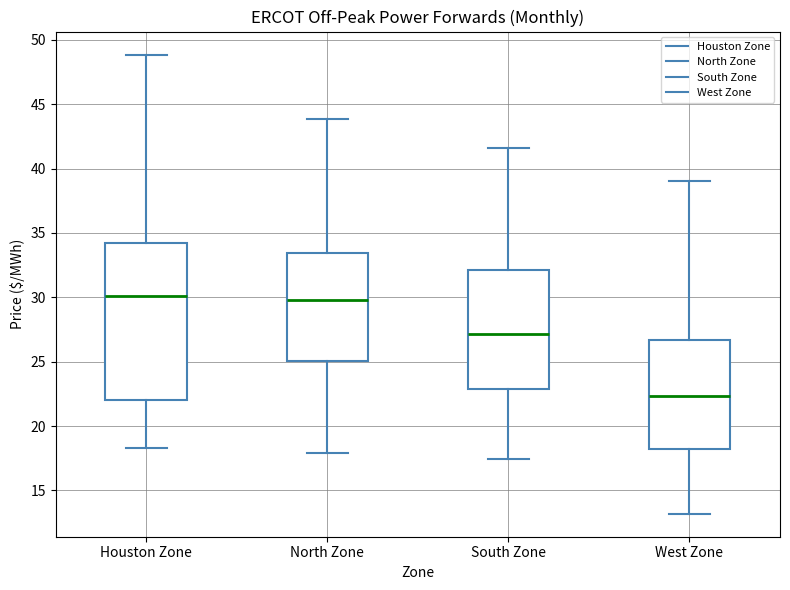

Where does the lower whisker of the box for Houston Zone end on the y-axis? The values are not printed on the chart, so give them approximately, as read against the axis.

18.5